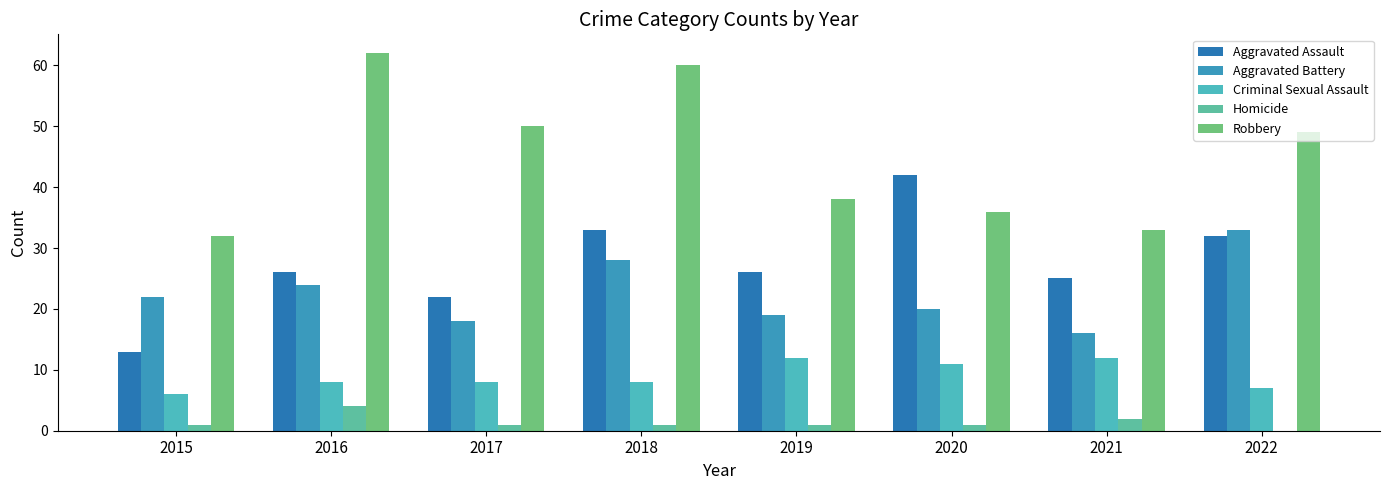

How many data points does each series have?

8